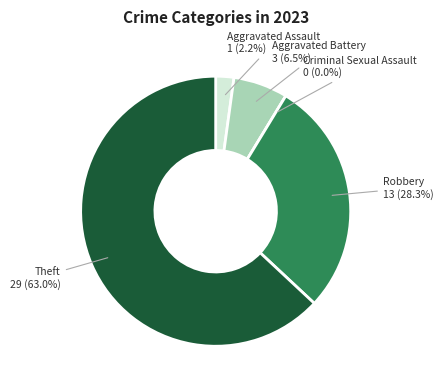

The Criminal Sexual Assault slice represents 0% of the pie. True or false?

True